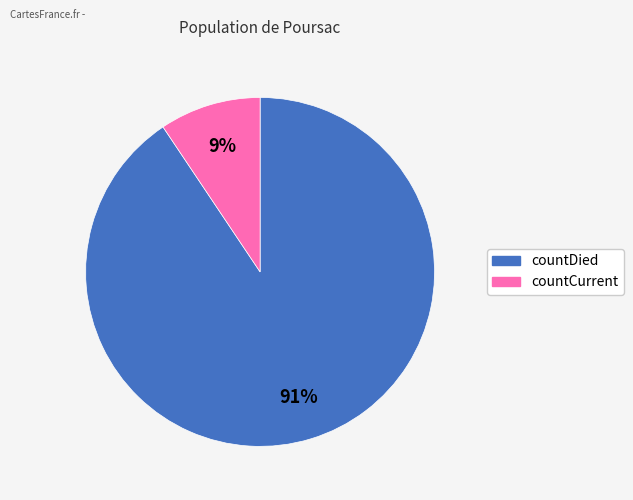

What is the majority slice?

countDied